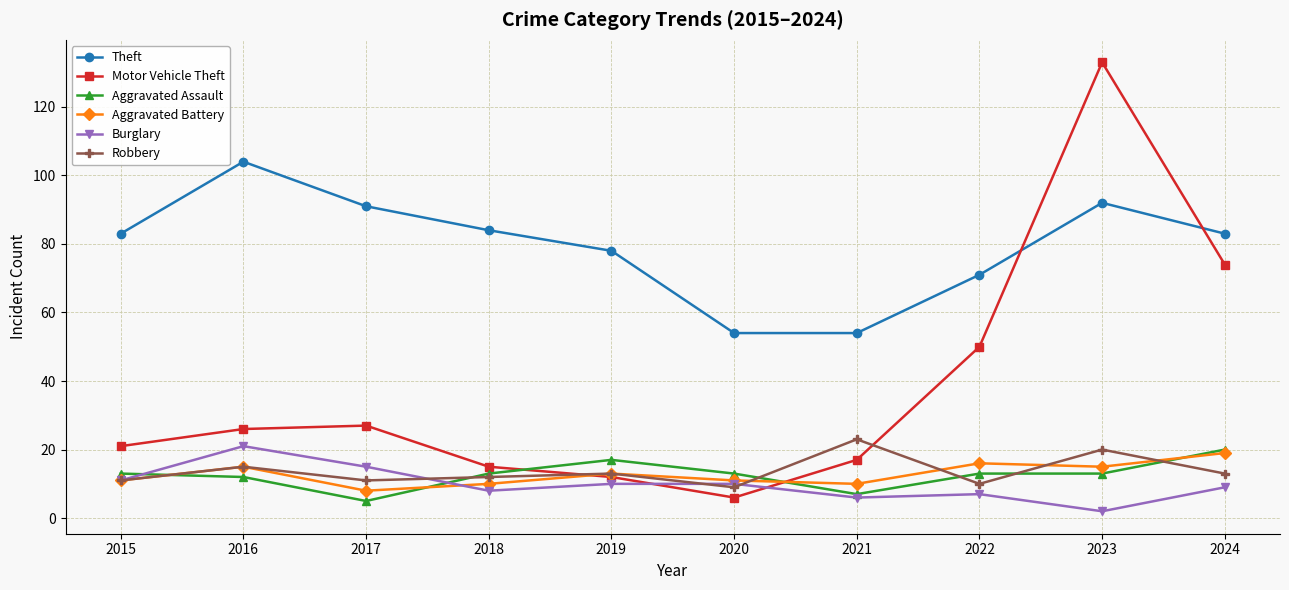

What value does the Aggravated Assault series have at 2022?

13